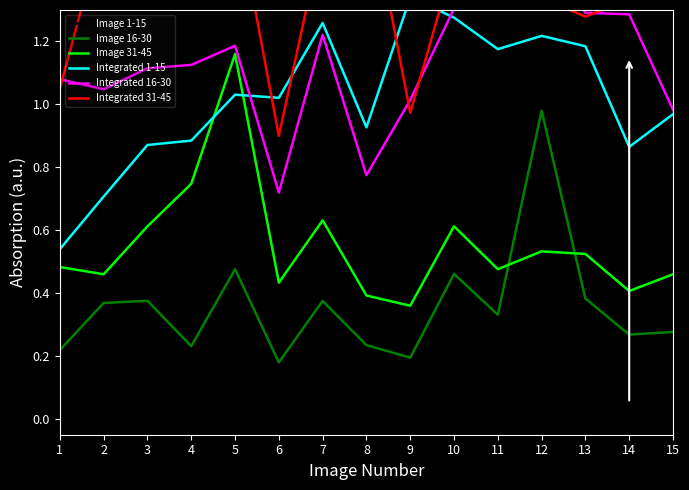

Is this an area chart (filled region under the line)?

No